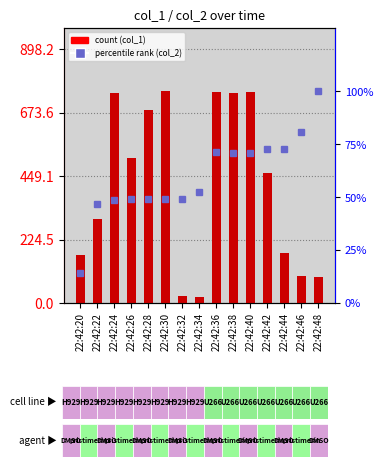

What is the highest value of the col_1 series?

748.5